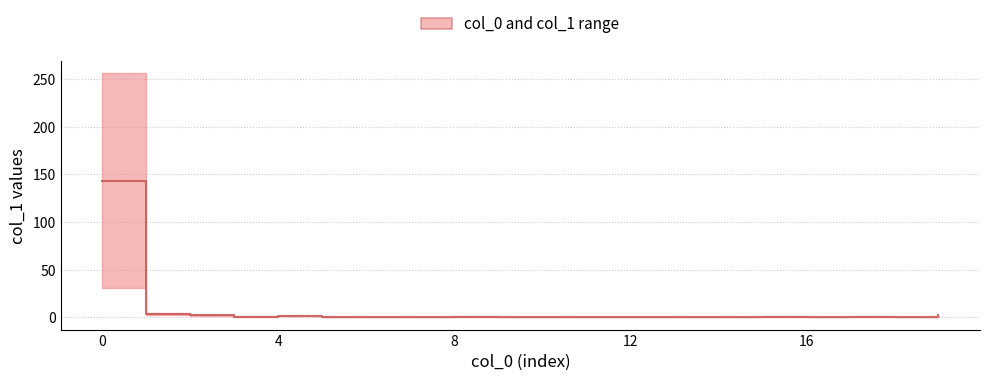

Is this an area chart (filled region under the line)?

No